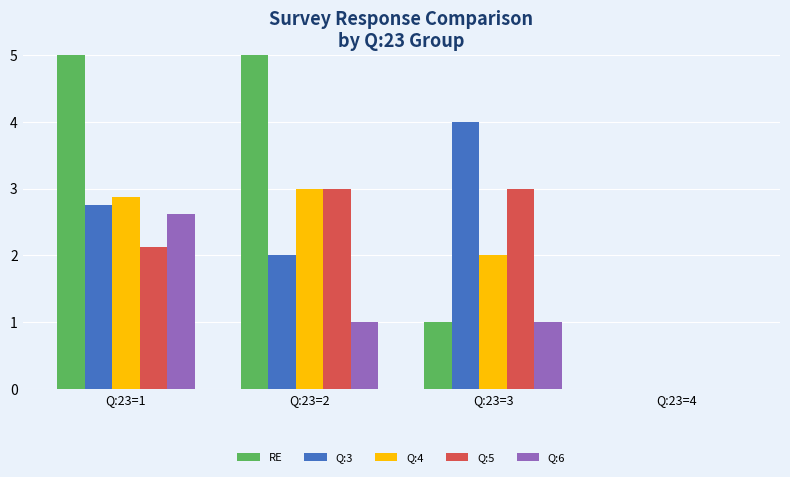

At which label does Q:6 first exceed 1?

Q:23=1